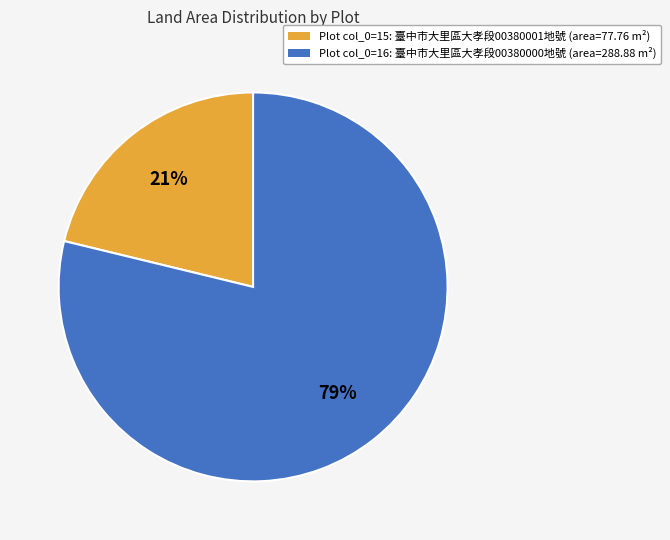

To the nearest percent, what is the average slice percentage?

50%